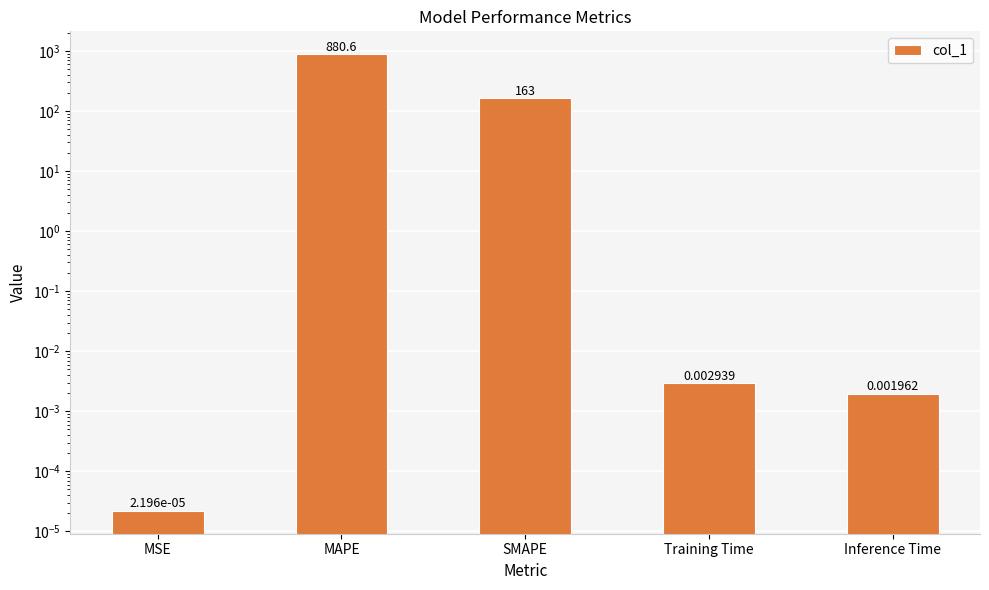

What is the sum of the values at MAPE and MSE?

880.6